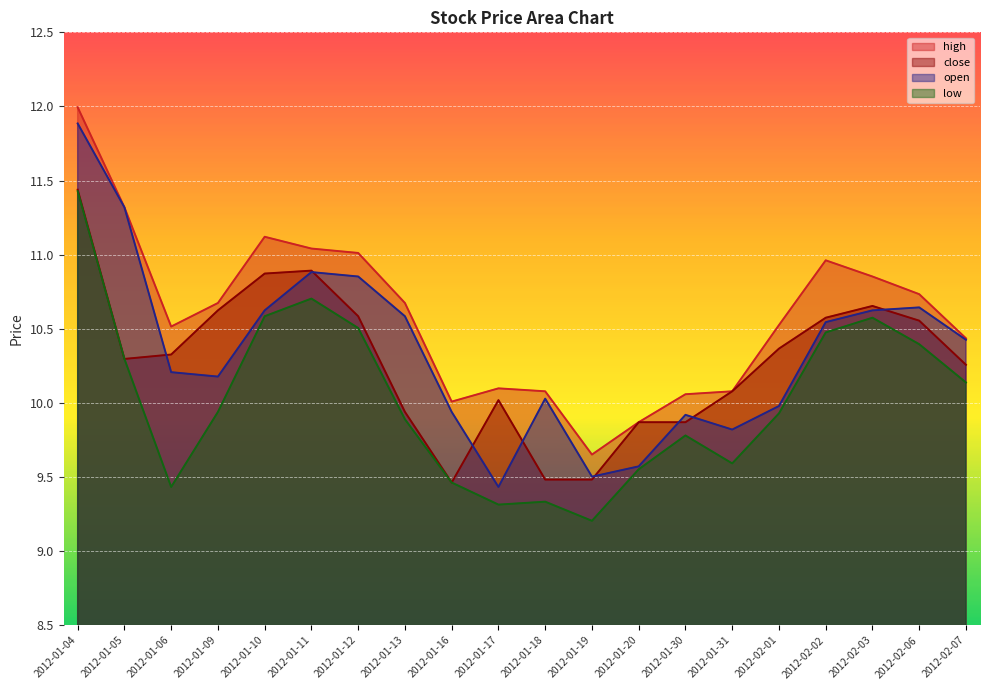

Reading left to right, transcribe all the data shown in this chart.

close: 11.4	10.3	10.3	10.6	10.9	10.9	10.6	9.9	9.5	10.0	9.5	9.5	9.9	9.9	10.1	10.4	10.6	10.7	10.6	10.3
high: 12.0	11.3	10.5	10.7	11.1	11.0	11.0	10.7	10.0	10.1	10.1	9.7	9.9	10.1	10.1	10.5	11.0	10.9	10.7	10.4
low: 11.4	10.3	9.4	9.9	10.6	10.7	10.5	9.9	9.5	9.3	9.3	9.2	9.6	9.8	9.6	9.9	10.5	10.6	10.4	10.1
open: 11.9	11.3	10.2	10.2	10.6	10.9	10.9	10.6	9.9	9.4	10.0	9.5	9.6	9.9	9.8	10.0	10.5	10.6	10.6	10.4